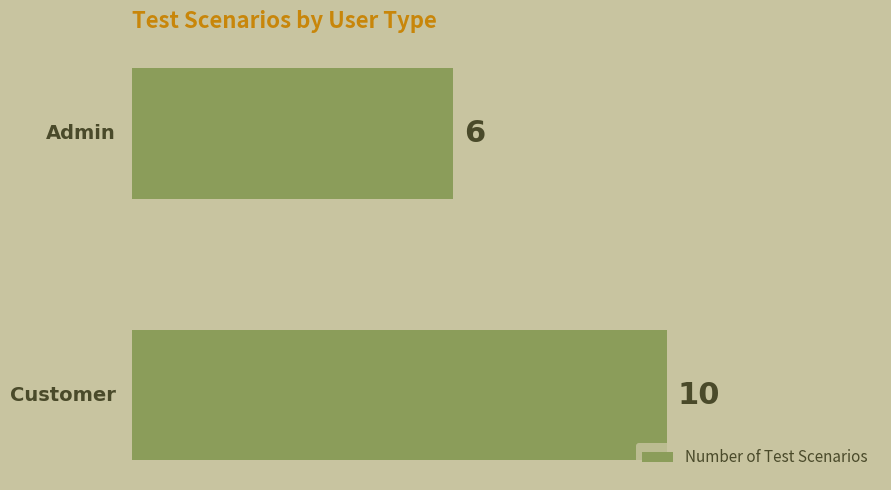

Reading top to bottom, list all the values displayed in this chart.

6	10